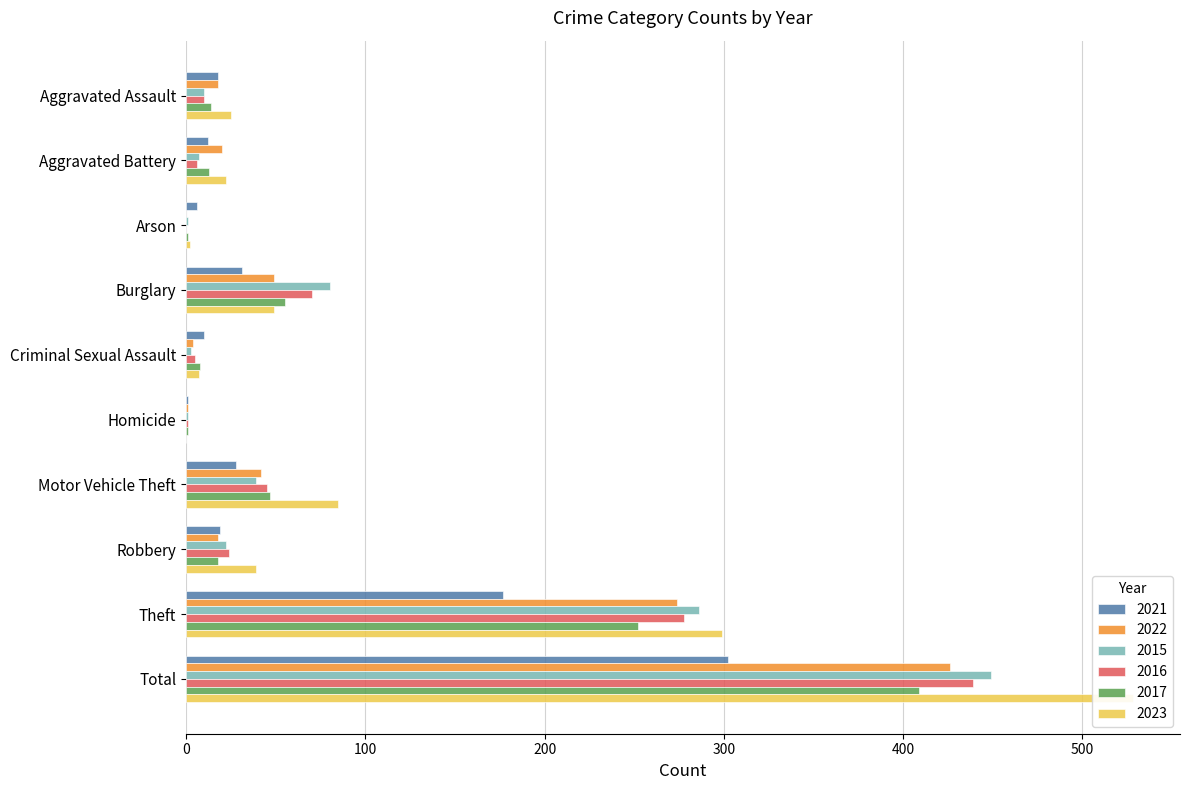

Which series has the largest total across all categories?

2023